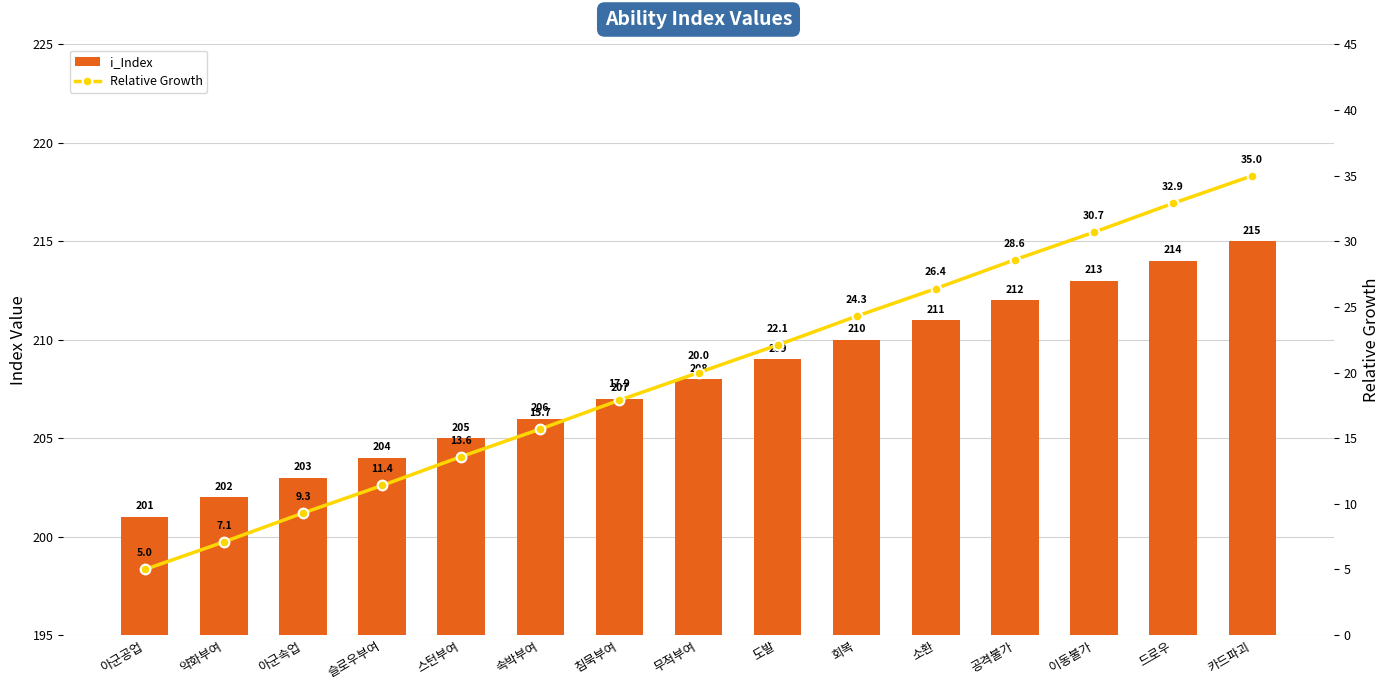

Rank the series at 침묵부여 from highest to lowest value.

i_Index, Relative Growth